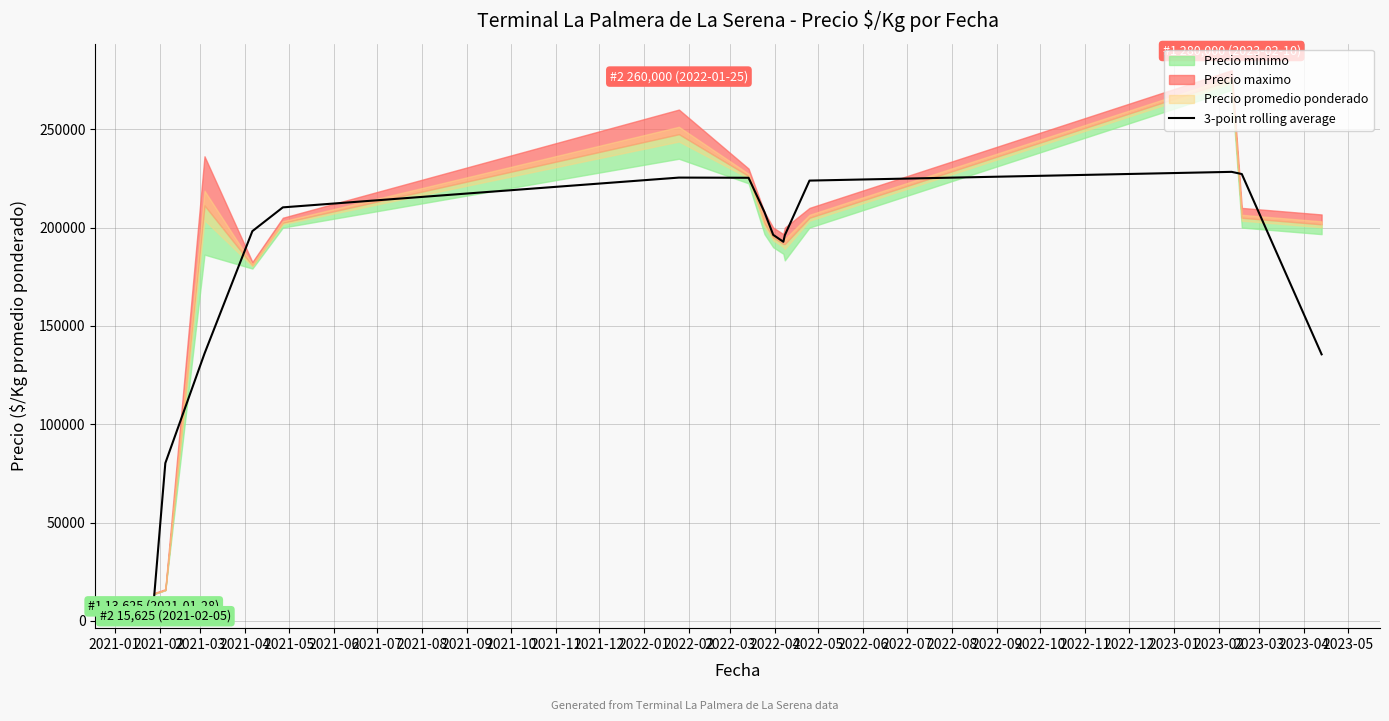

What is the smallest value displayed?

9833.3